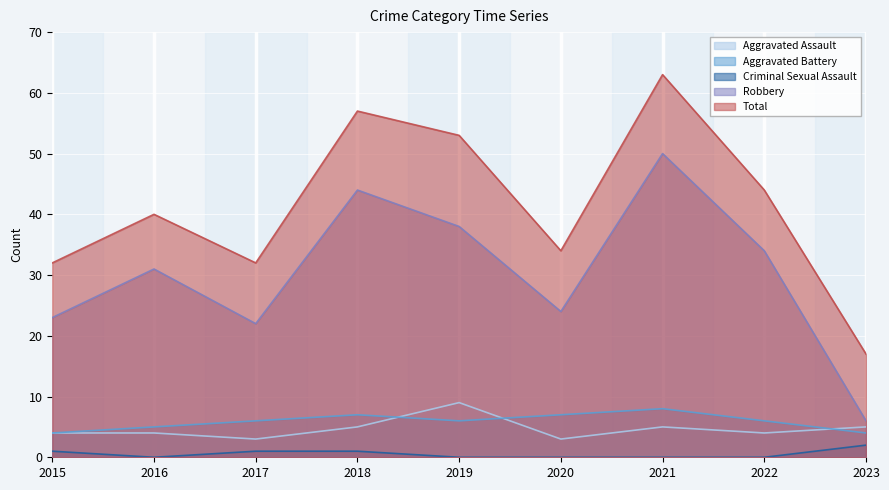

What is the minimum value for Aggravated Assault?

3